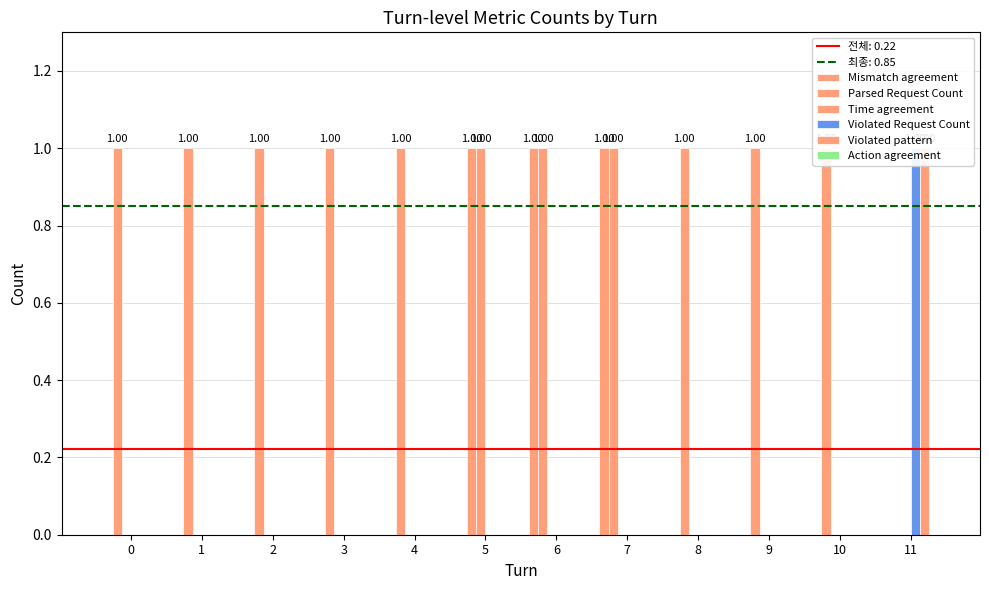

What is the sum of all Time agreement values?

1